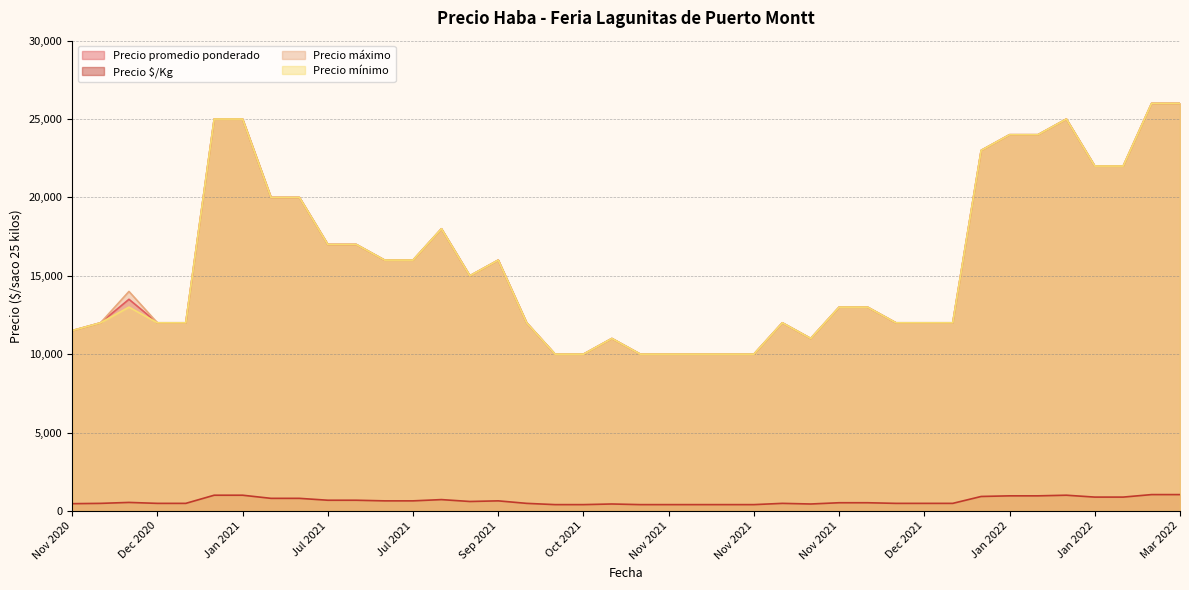

In Precio promedio ponderado, how many points are higher than both neighbors (excluding endpoints)?

9